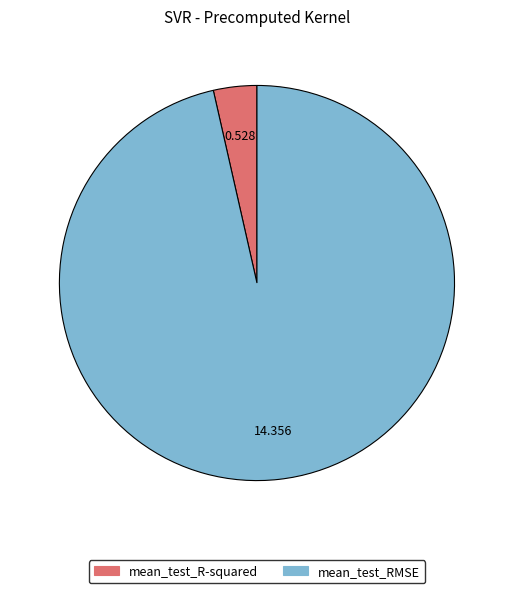

Does any single category account for the majority?

Yes